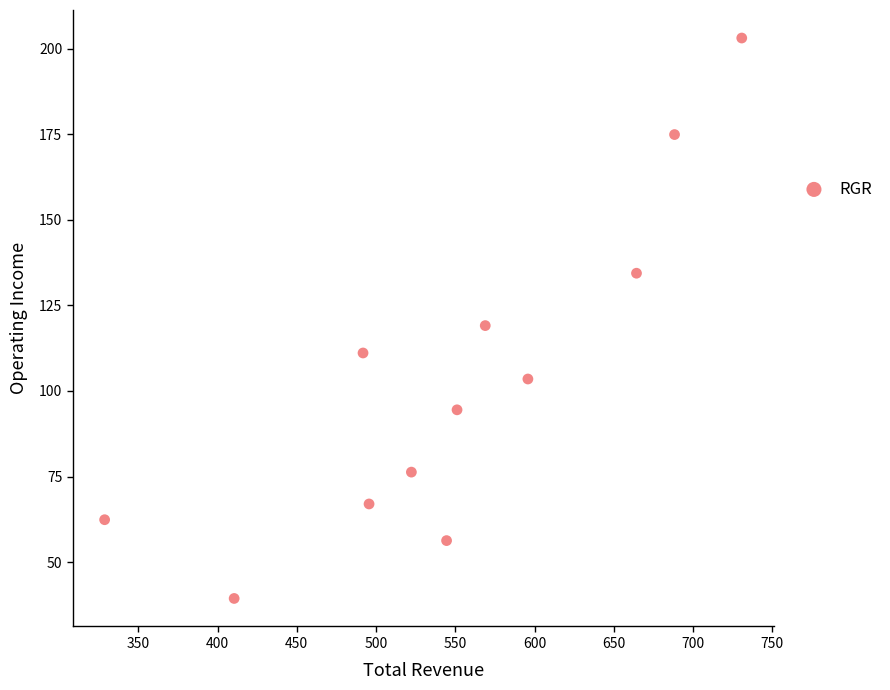

What Y value in the scatter plot is closest to 121?

119.1